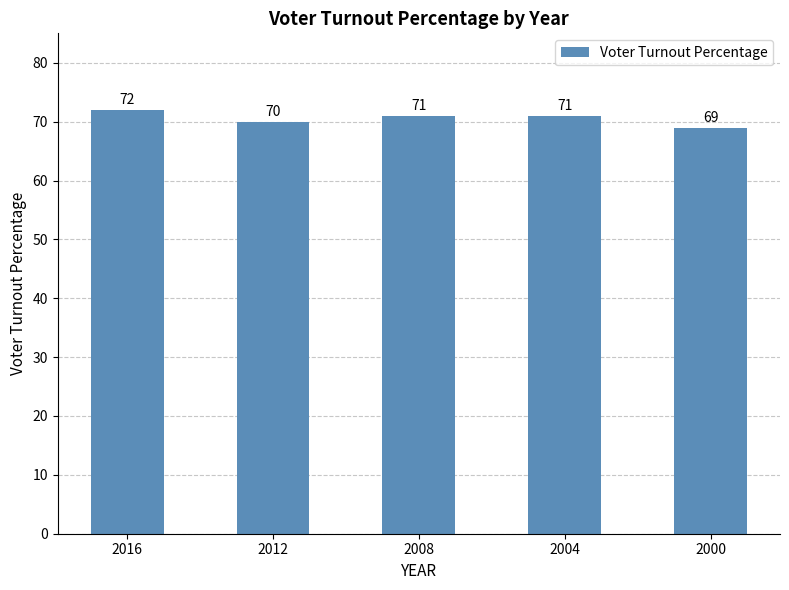

Where does the data first go above 71?

2016